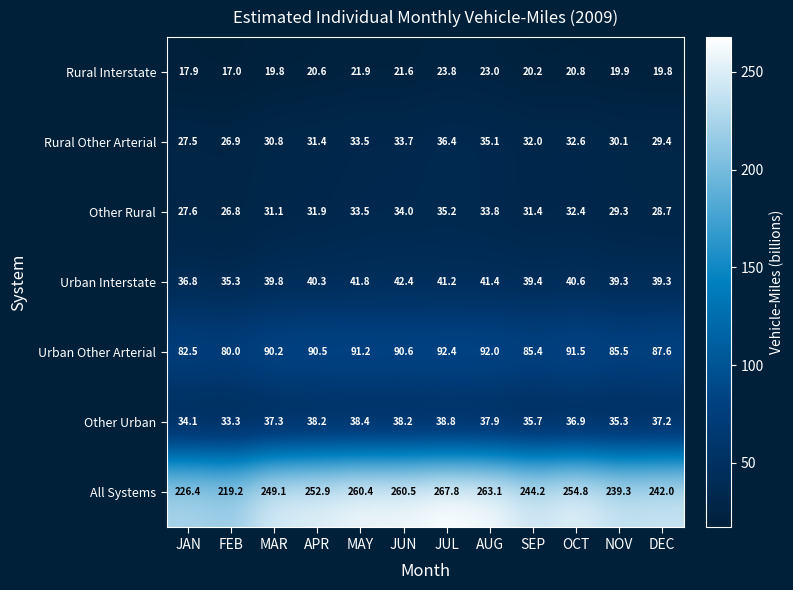

Which series changed the most between MAR and SEP?

All Systems